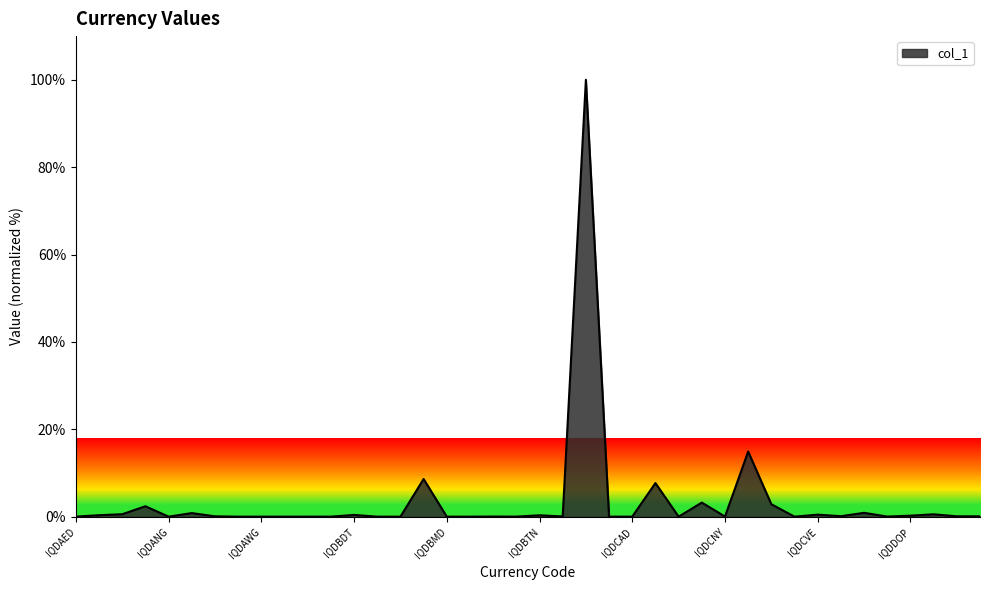

What is the greatest value displayed?

100.0